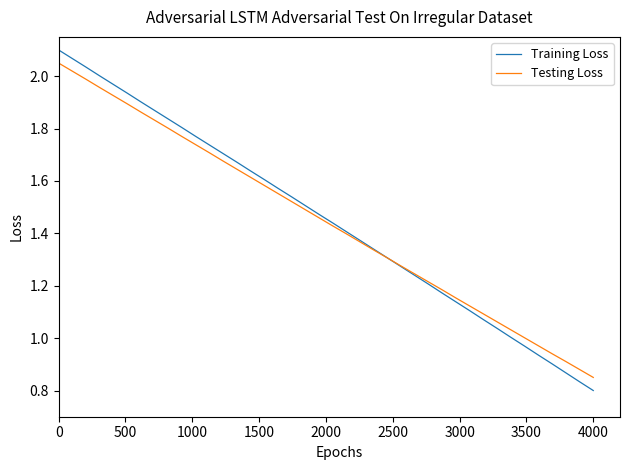

Which series has the largest range (max minus min)?

Training Loss